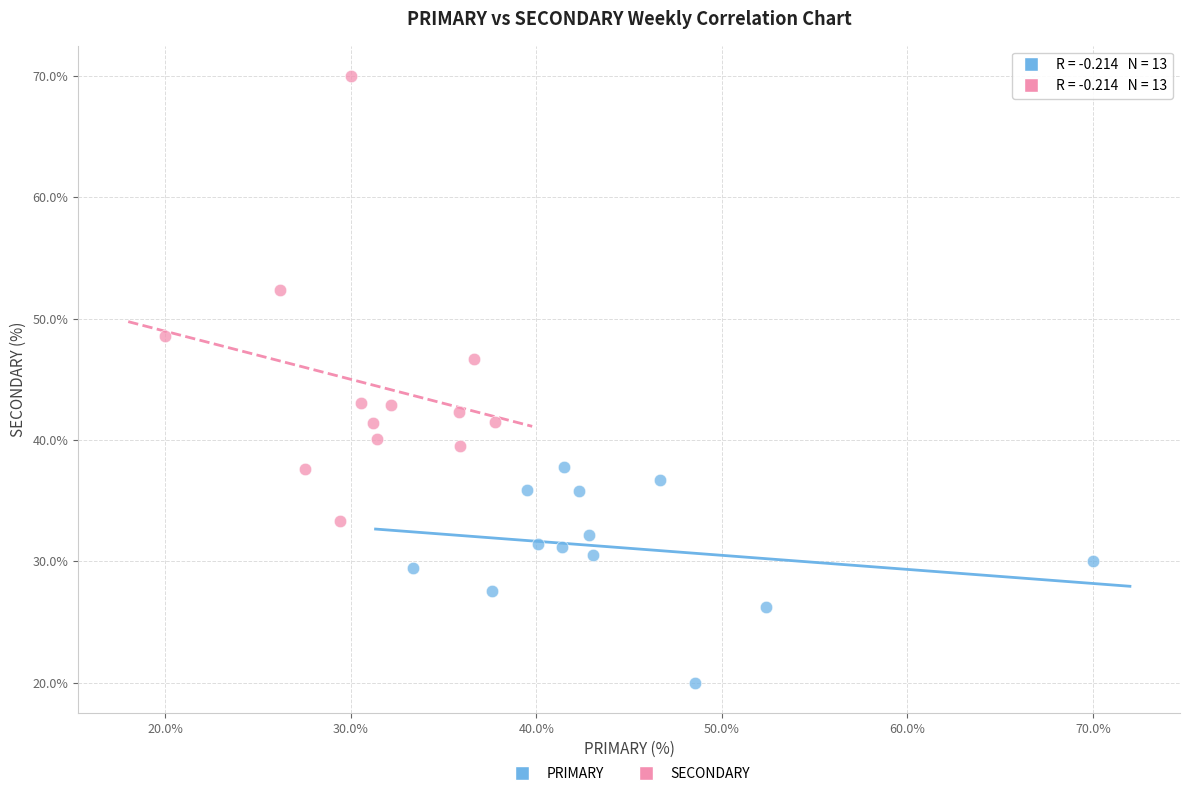

Which series has the widest spread of Y values?

SECONDARY